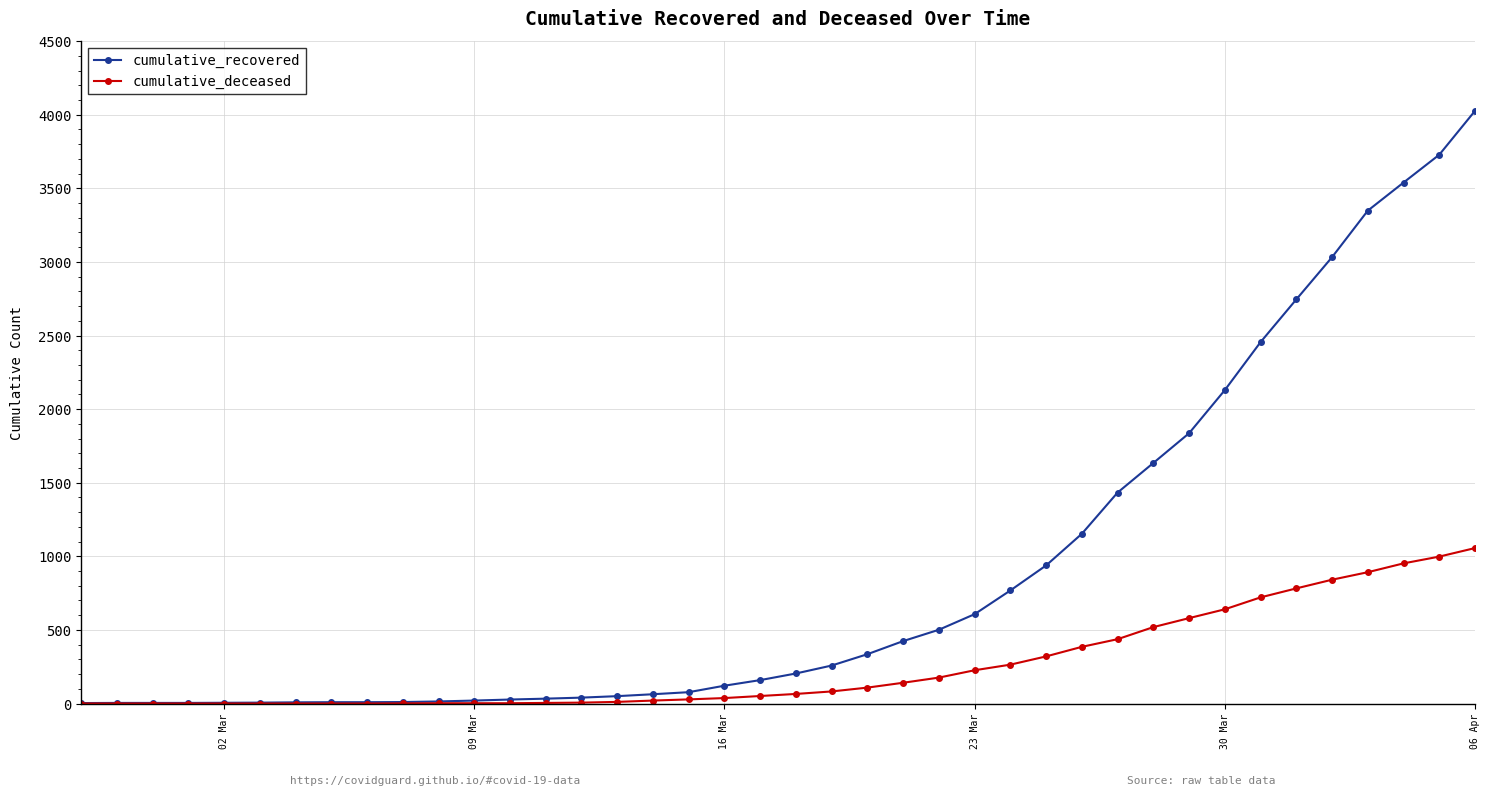

How many series are shown in this chart?

2